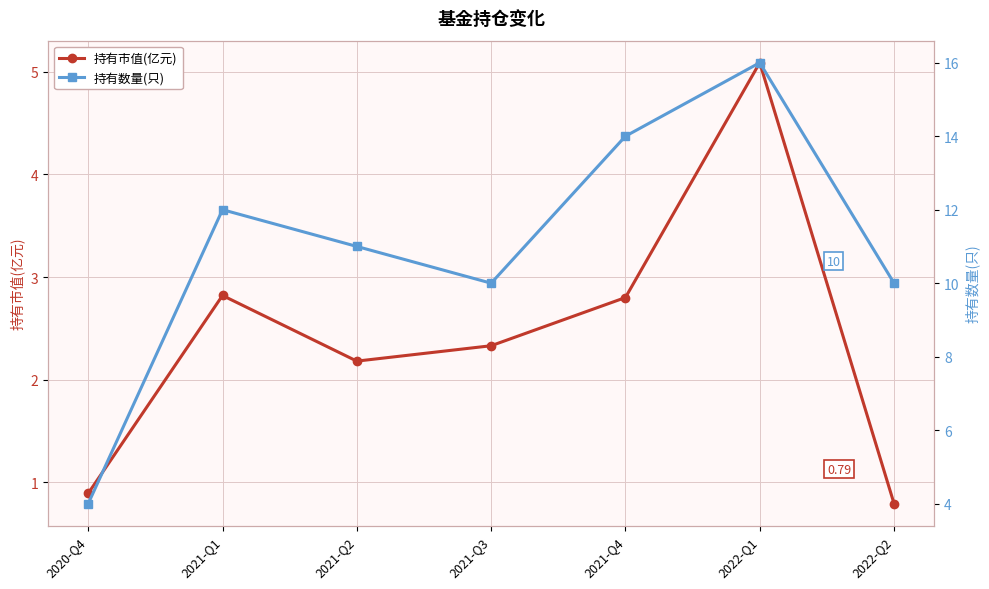

Rank the series by their average value, from lowest to highest.

持有市值(亿元), 持有数量(只)